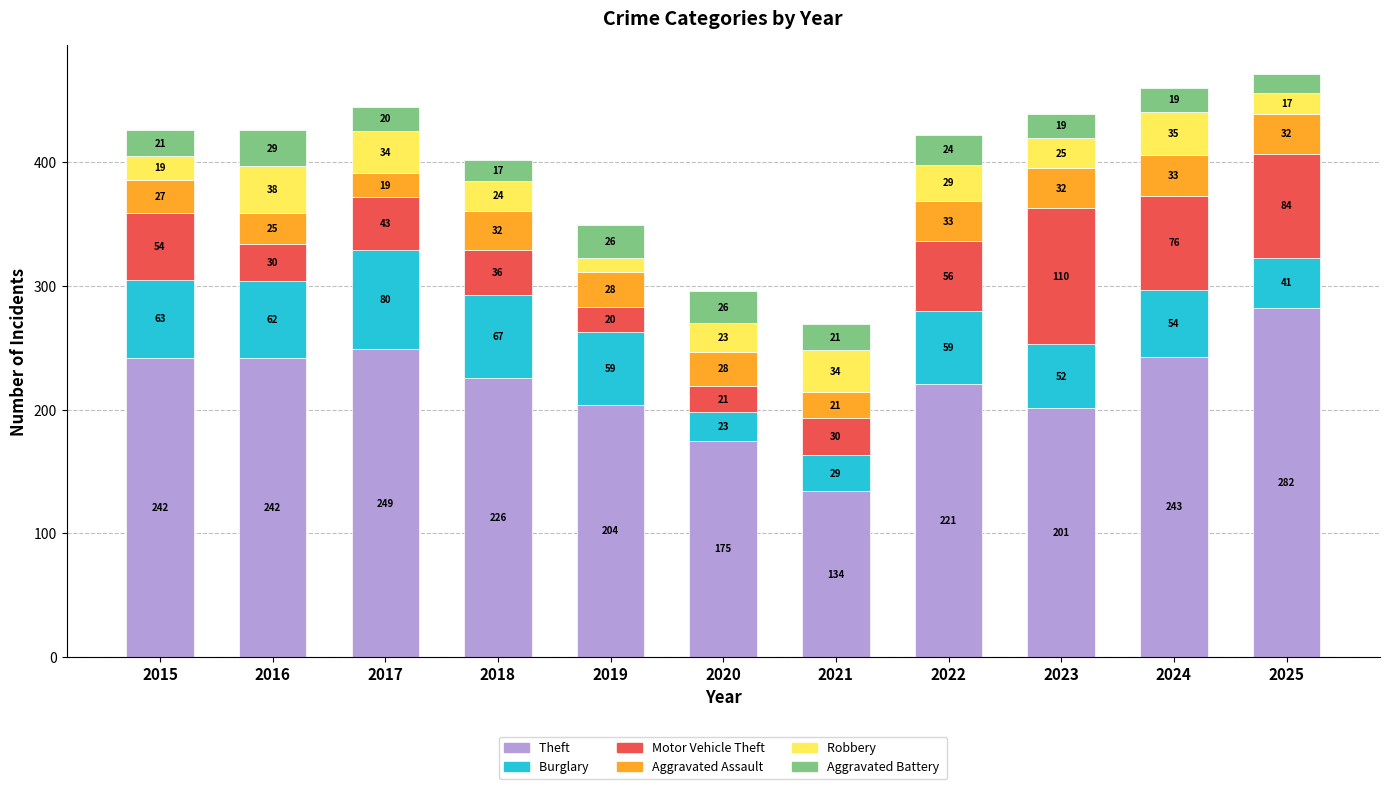

At which label does Theft first exceed 226?

2015